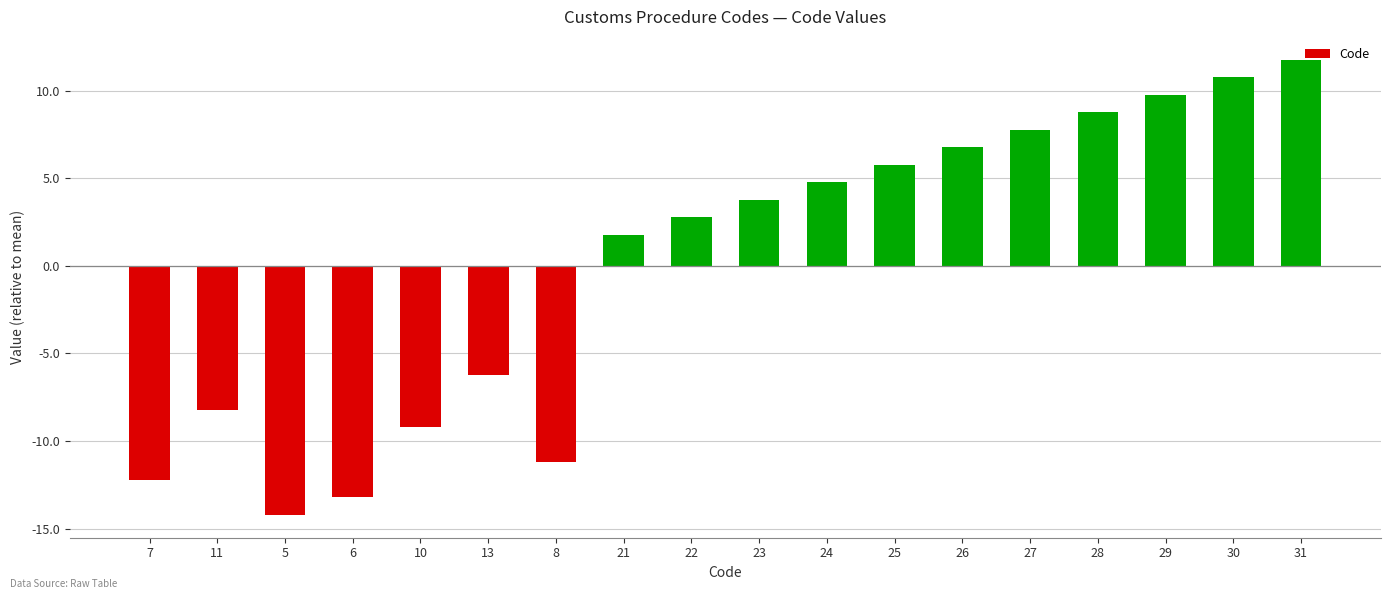

Between 13 and 7, which is larger?

13